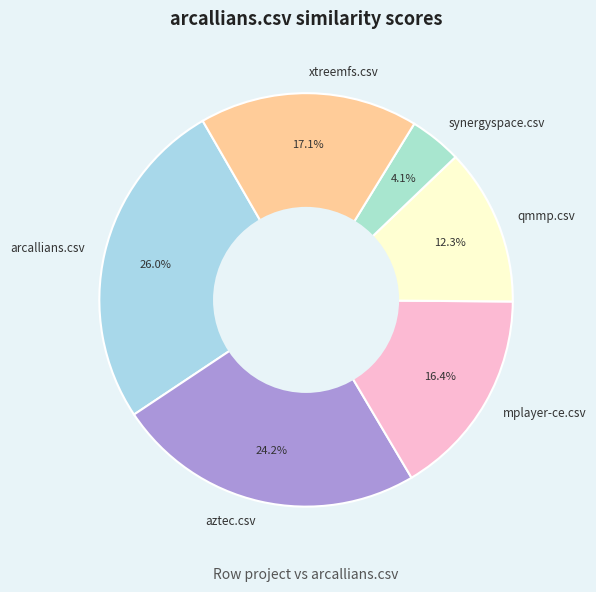

Which slice is the largest?

arcallians.csv